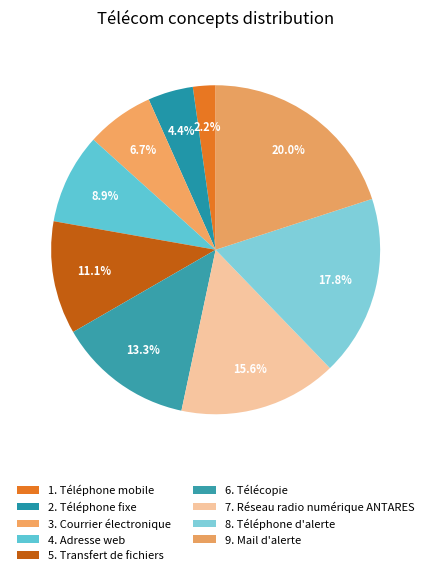

Count the number of slices in the pie.

9